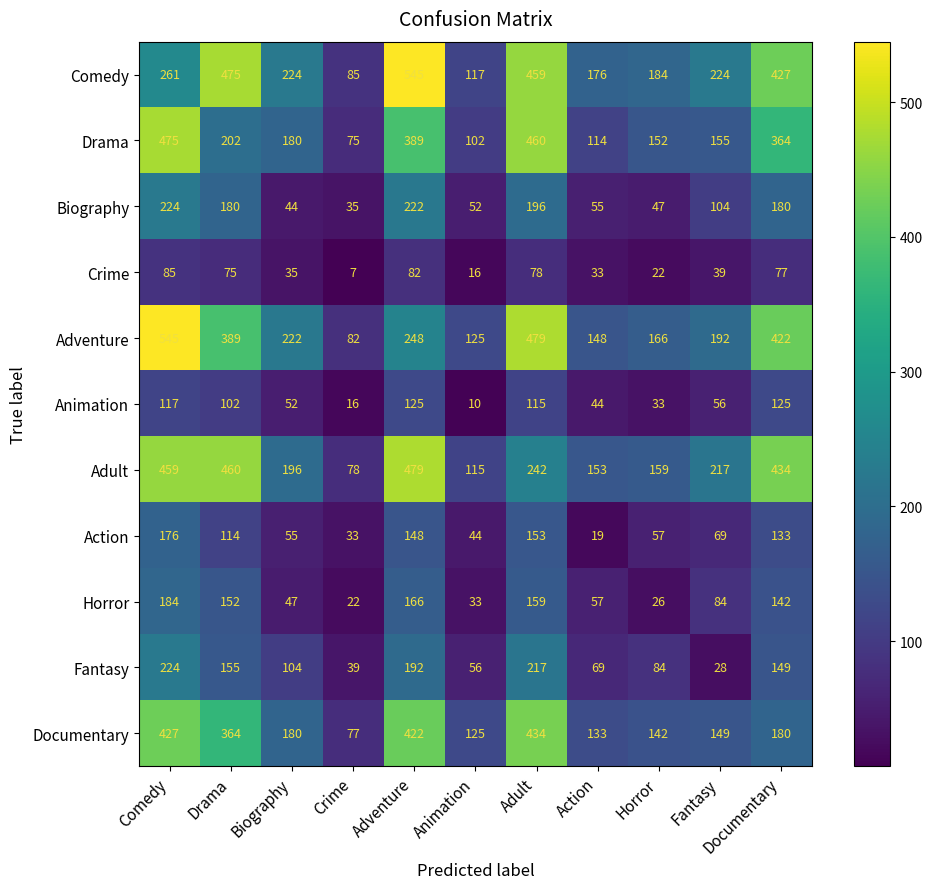

The value of Animation at Action is 44. True or false?

True